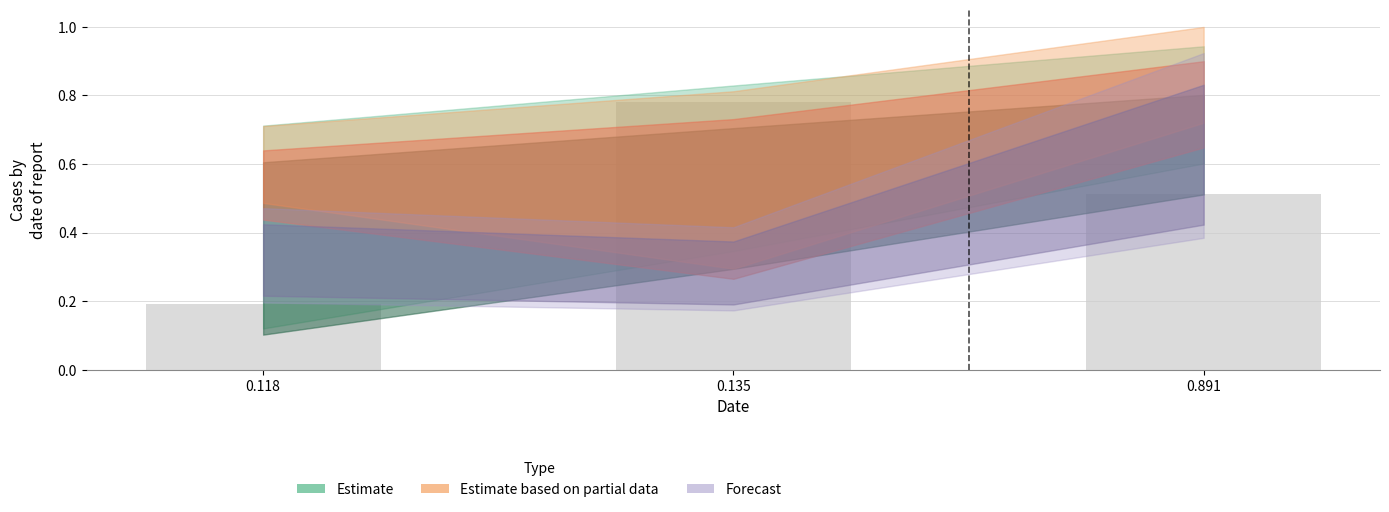

List the labels in order of value, smallest first.

0.118, 0.891, 0.135